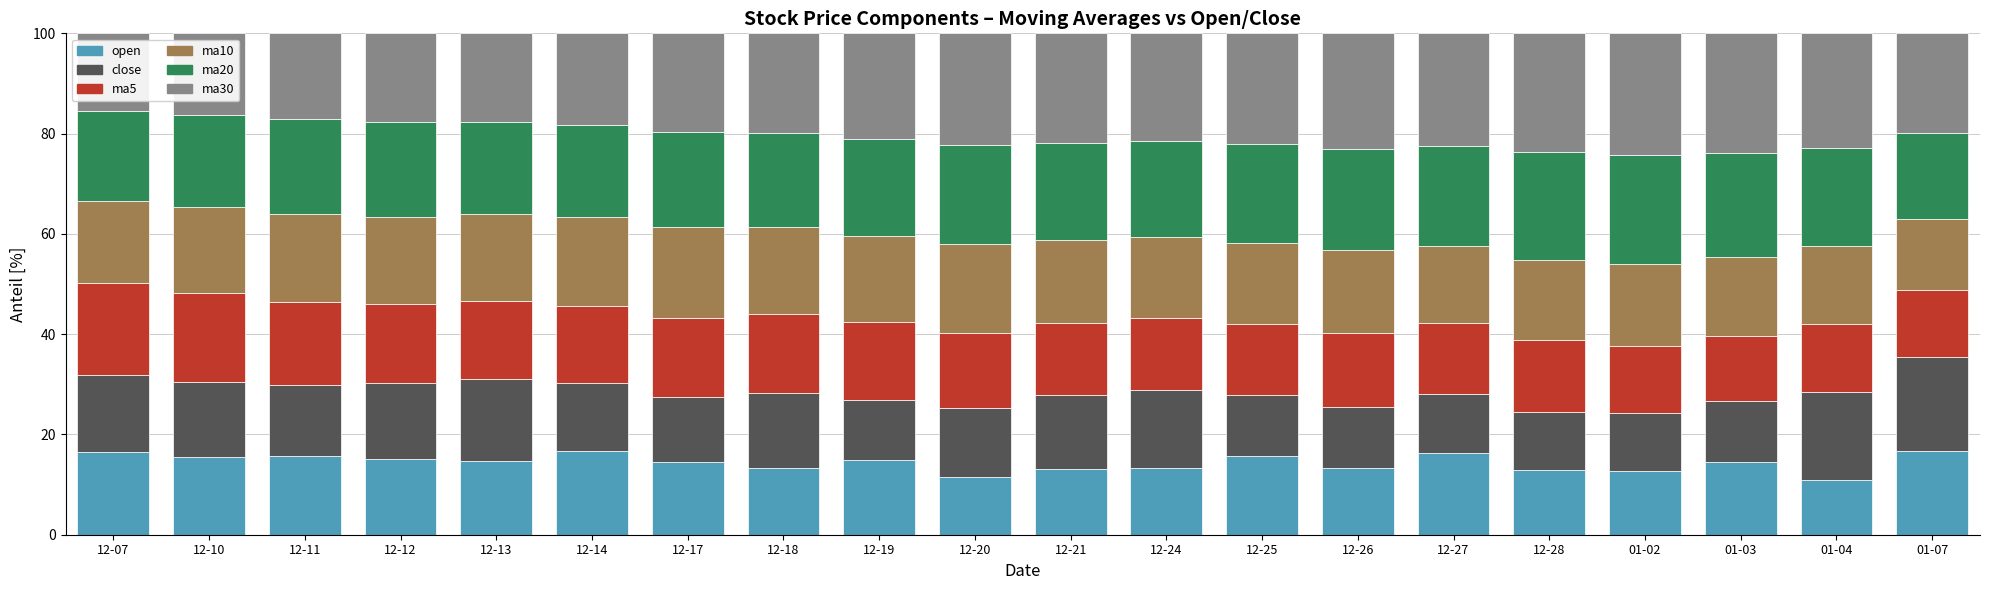

Are the bars horizontal?

No